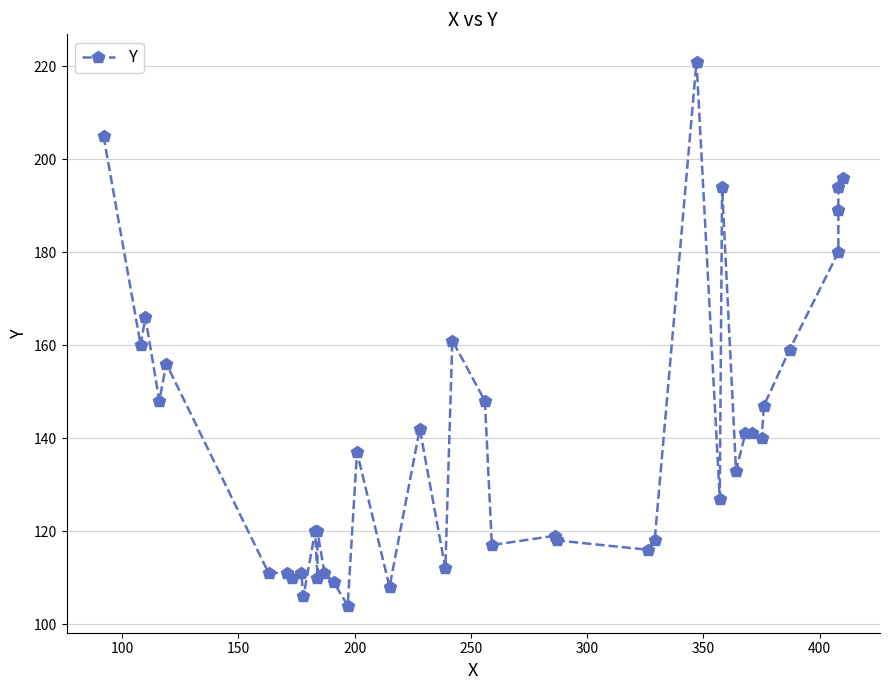

Reading left to right, list all the values displayed in this chart.

205	160	166	148	156	111	111	110	111	106	120	110	120	111	109	104	137	108	142	112	161	148	117	119	118	116	118	221	127	194	133	141	141	140	147	159	180	189	194	196